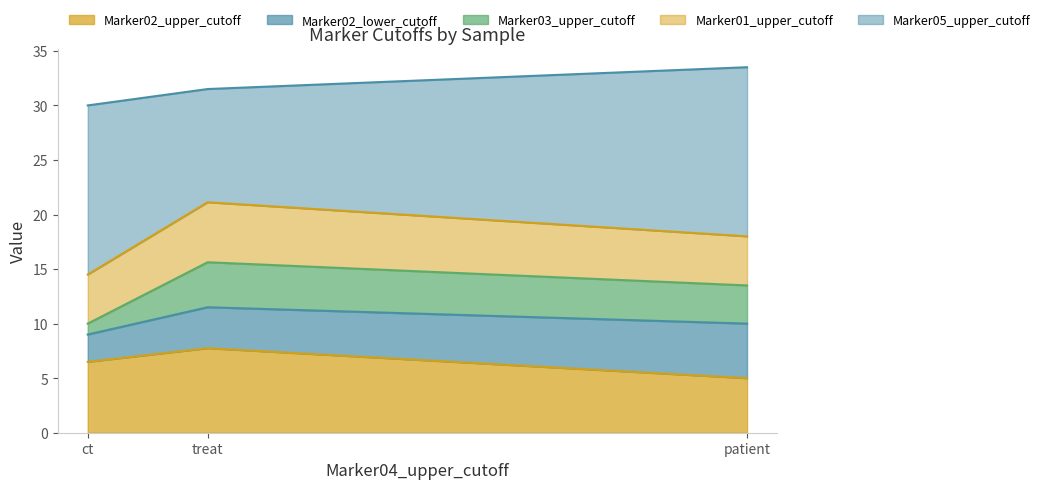

Where is Marker02_upper_cutoff nearest to the value 6?

ct